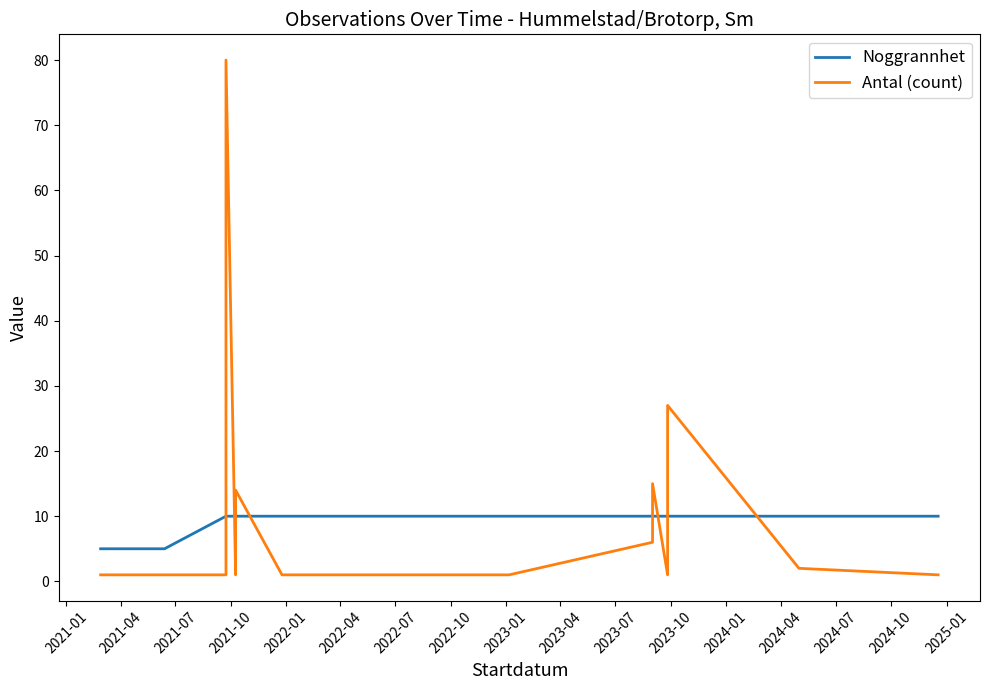

What value does the Noggrannhet series have at 2021-07?

5